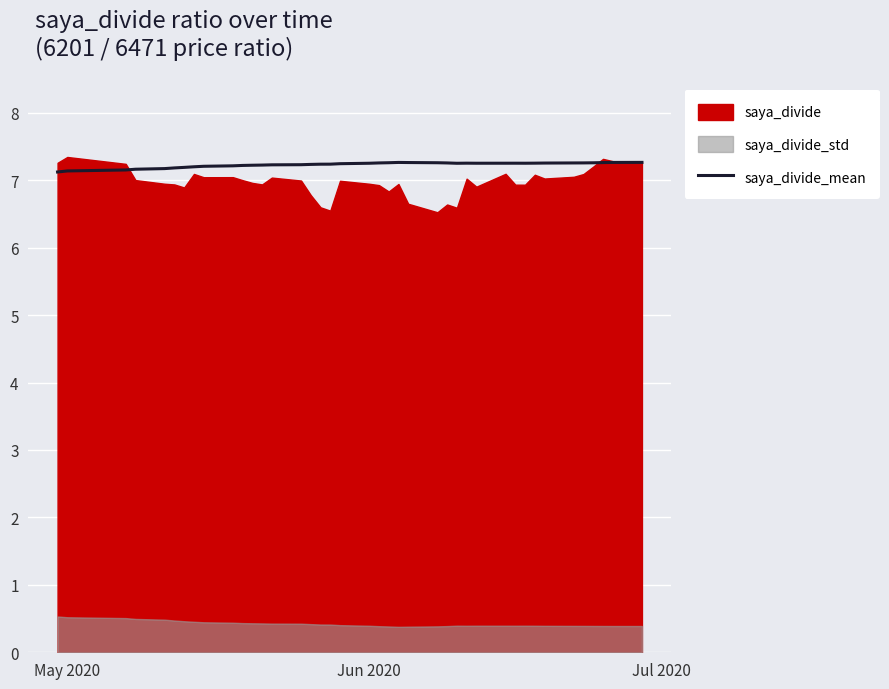

What is the minimum value for saya_divide_mean?

7.1